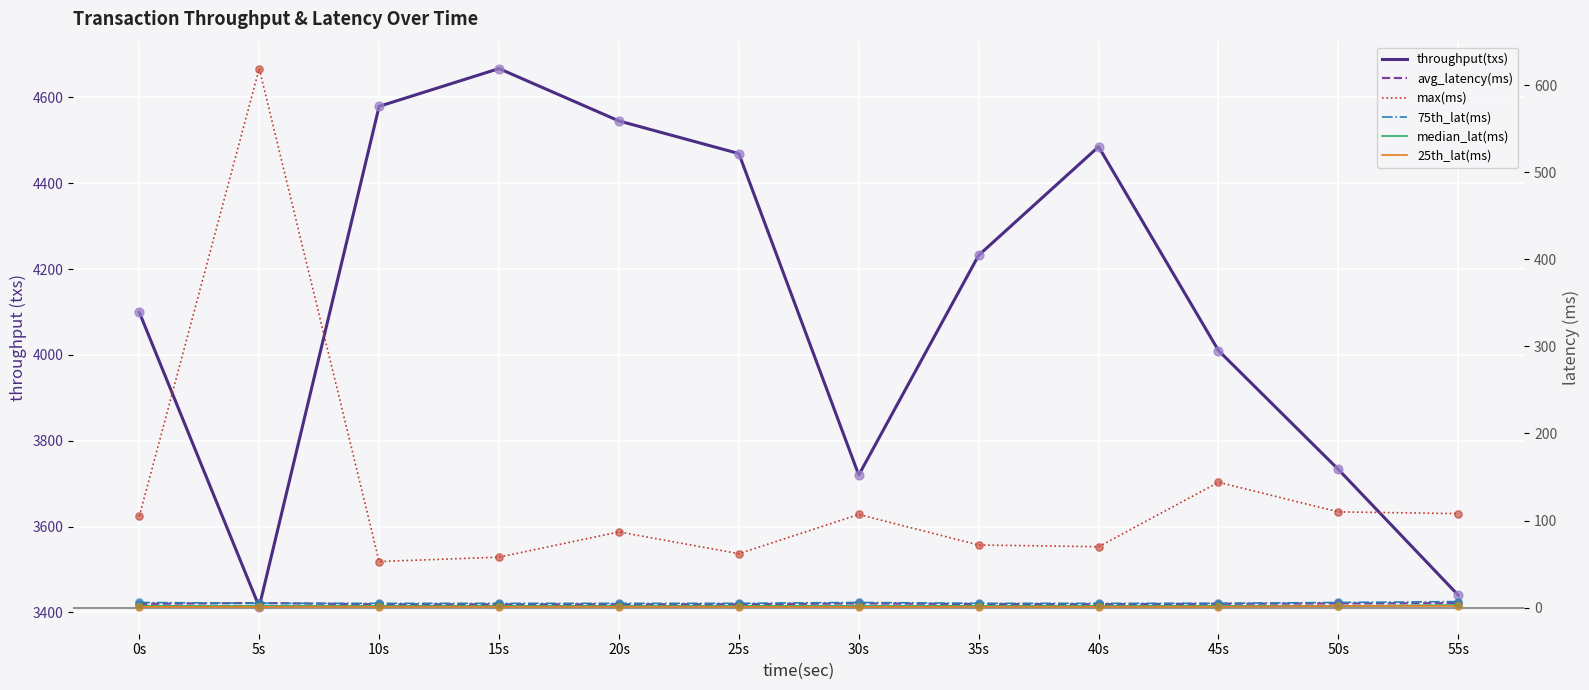

What is the total value across all series at 40s?

4566.9